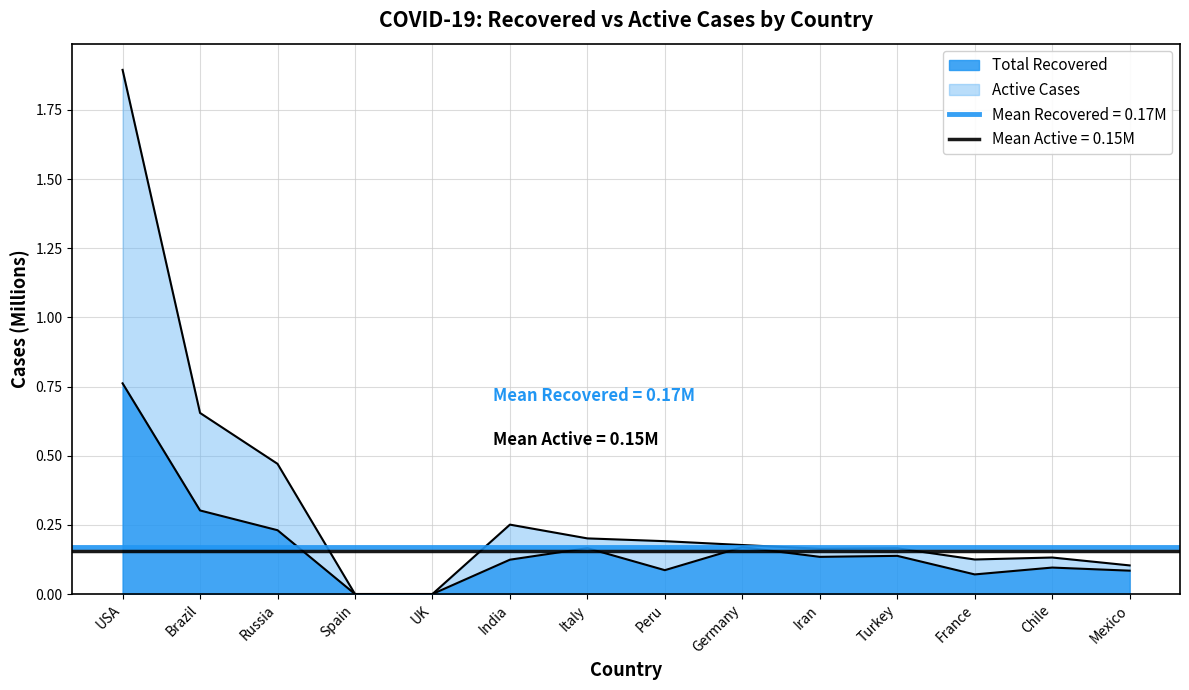

What is the sum of all Active Cases values?

4.5